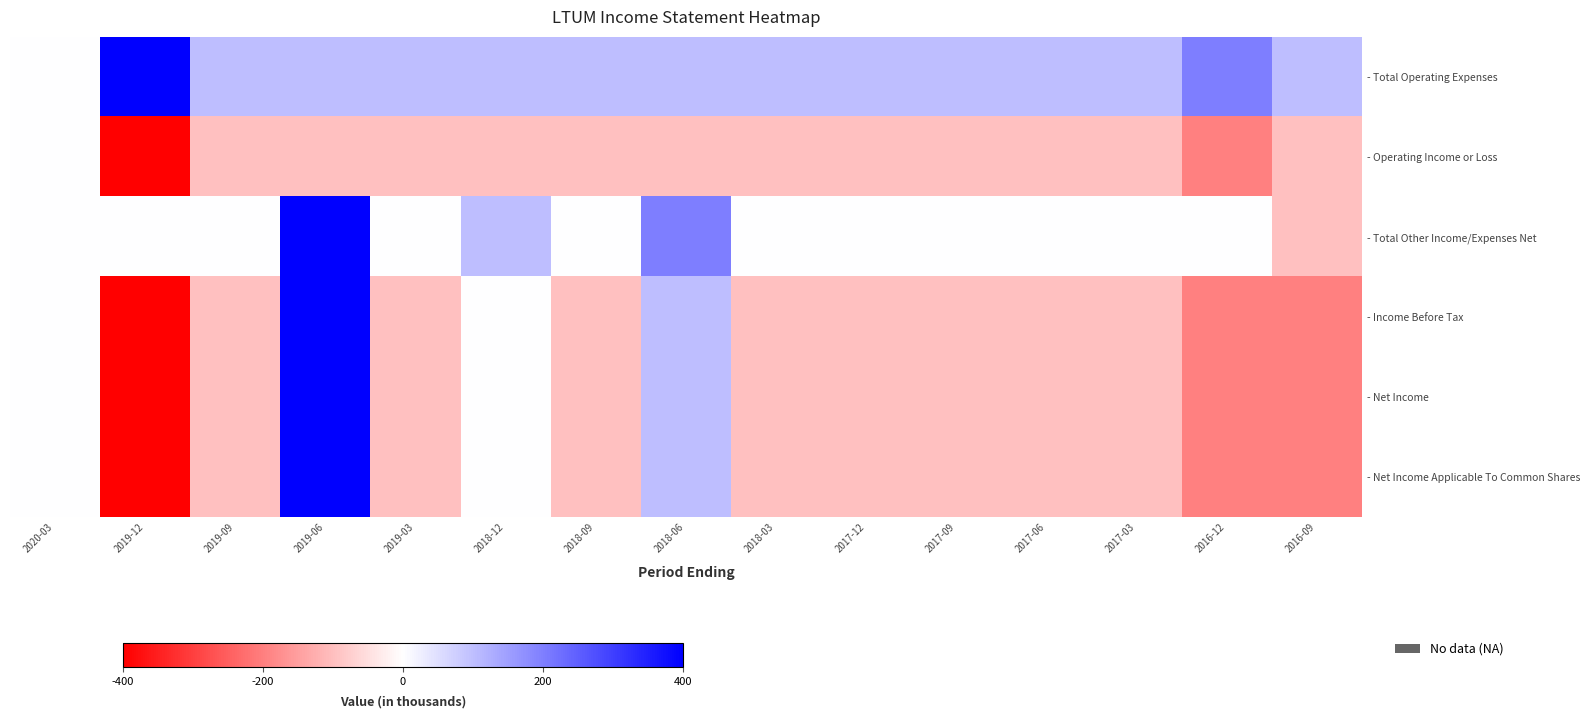

Is it true that - Total Operating Expenses equals 158 at 2018-09?

False